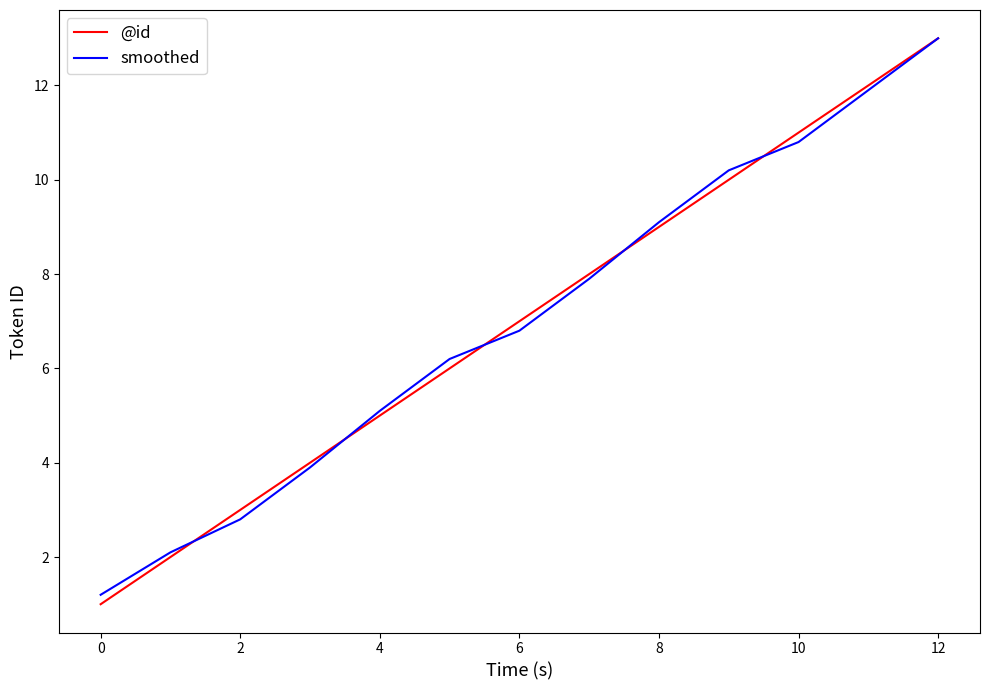

What is the sum of all smoothed values?

91.0